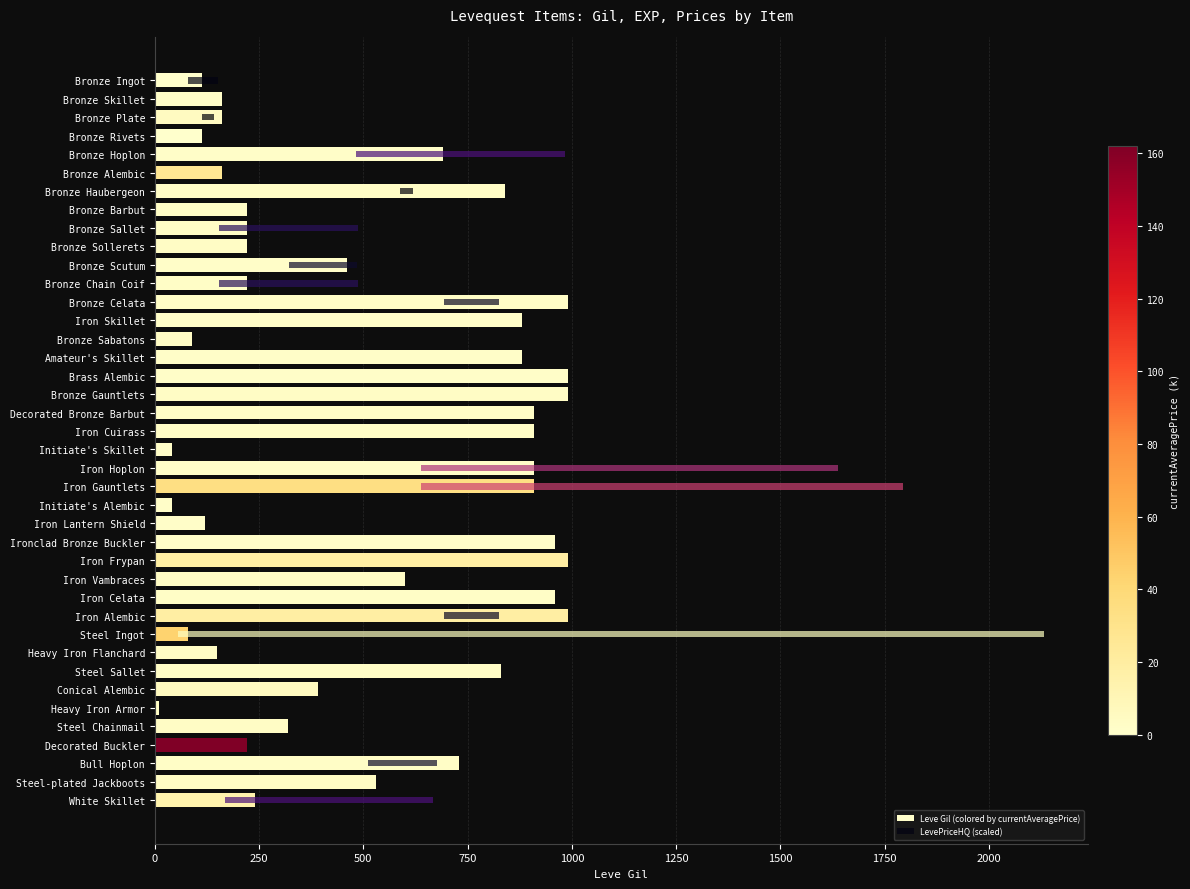

Is the value of LevePriceHQ (scaled) at Steel Sallet greater than the value of Leve Gil (colored by currentAveragePrice) at Steel Sallet?

No